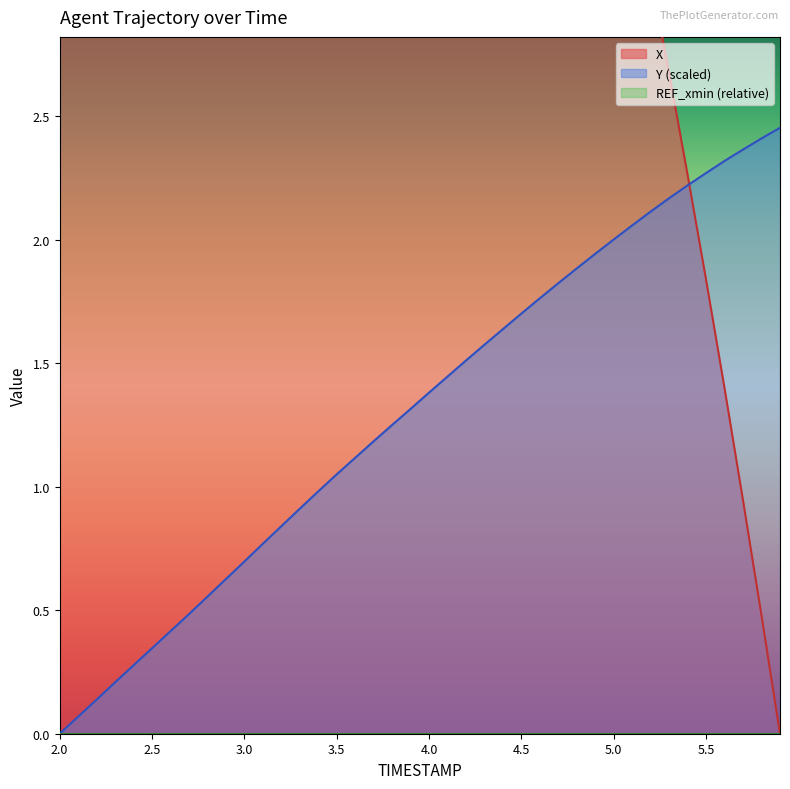

True or false: Y (scaled) has a value of 0.6 at 2.5.

False